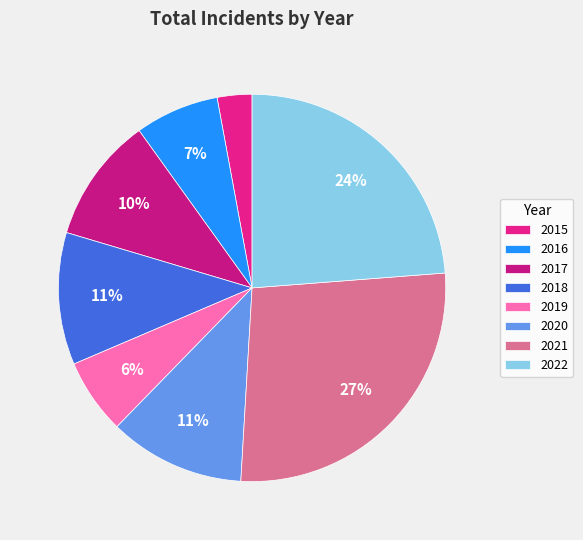

Which category has the smallest portion of the pie?

2015